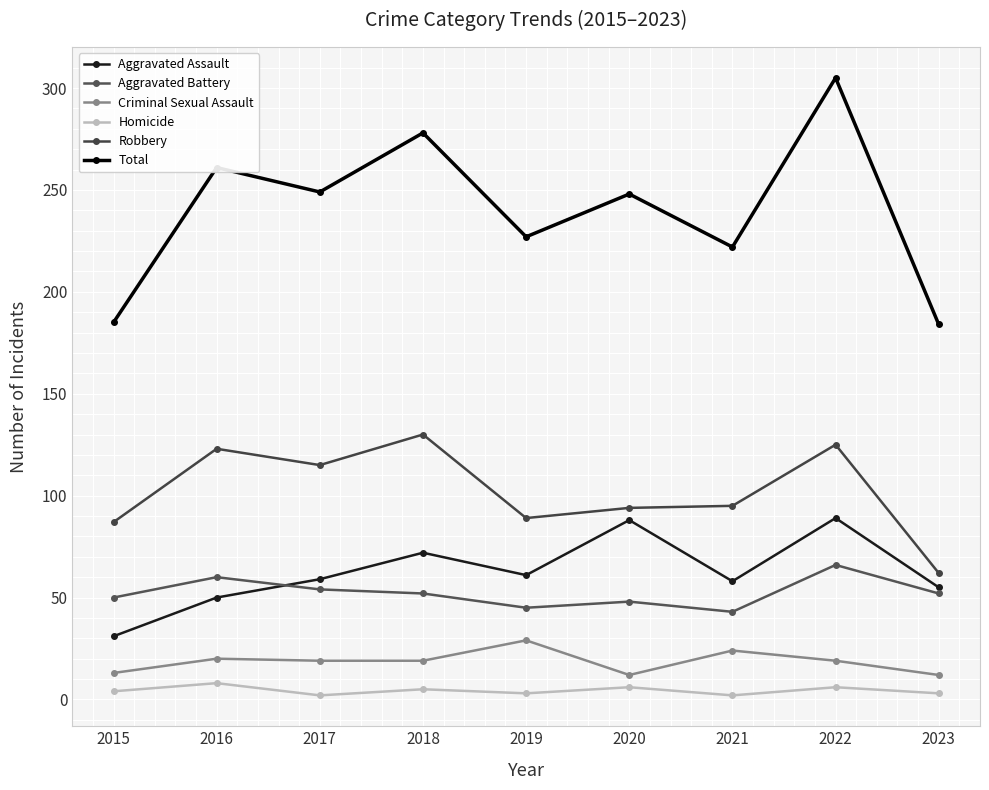

True or false: Robbery and Criminal Sexual Assault intersect in this chart.

False